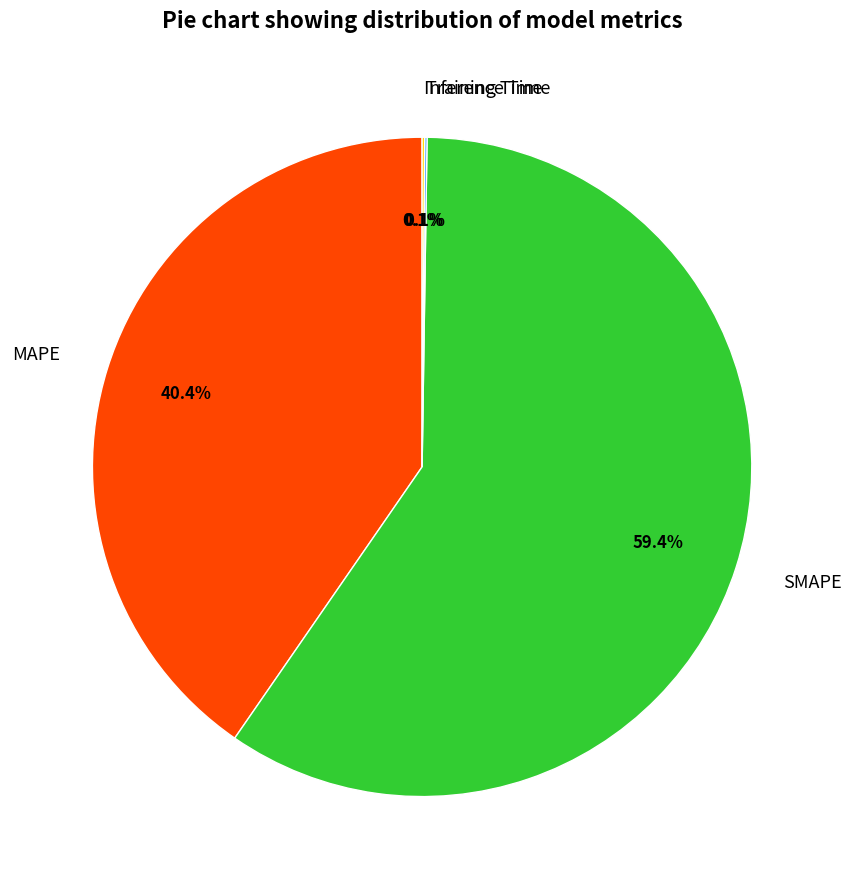

Approximately how many times larger is the value at MAPE compared to SMAPE?

0.7